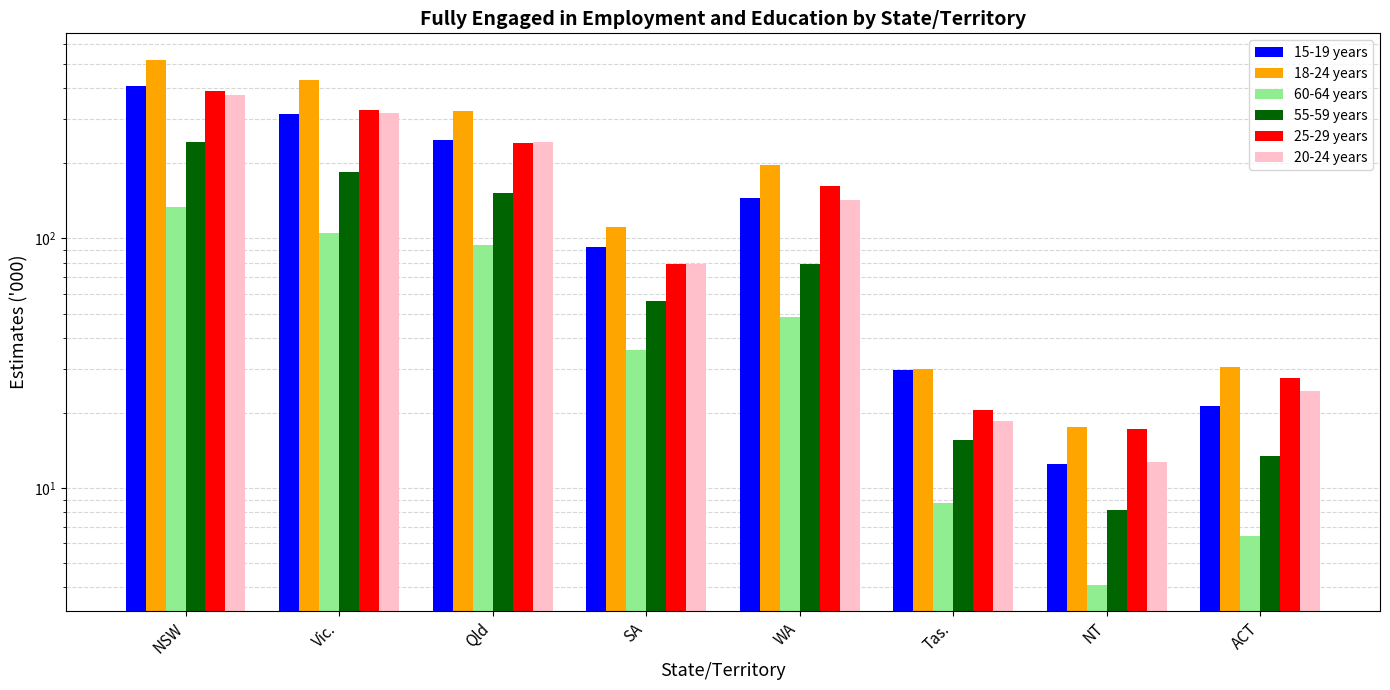

At which category does the chart reach its peak across all series?

NSW